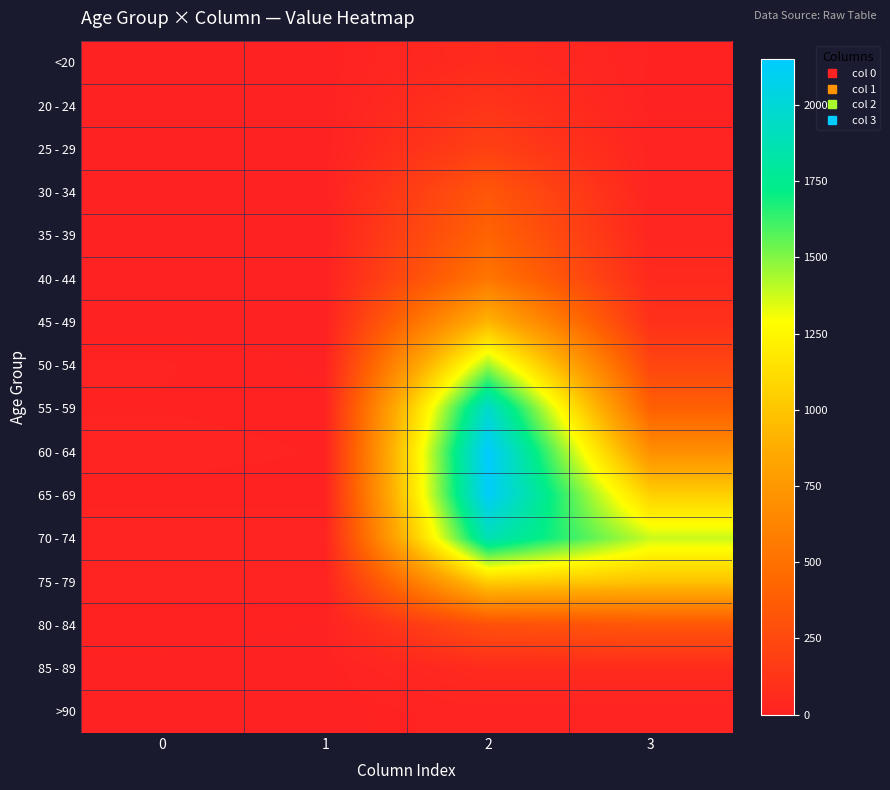

At how many categories does at least one series exceed 2133?

1